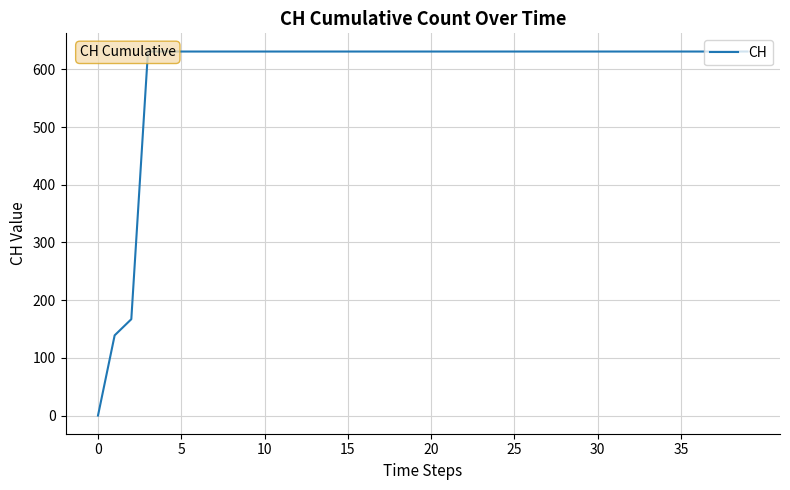

What is the label of the 20th point from the left?

19